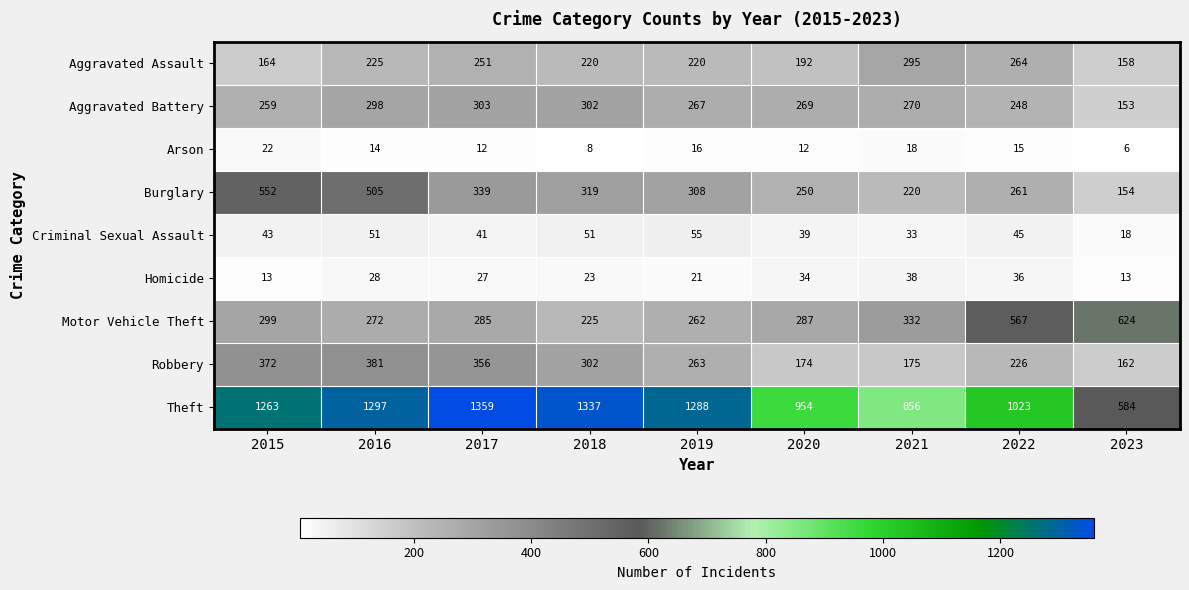

Between 2016 and 2023, which series saw the biggest shift?

Theft